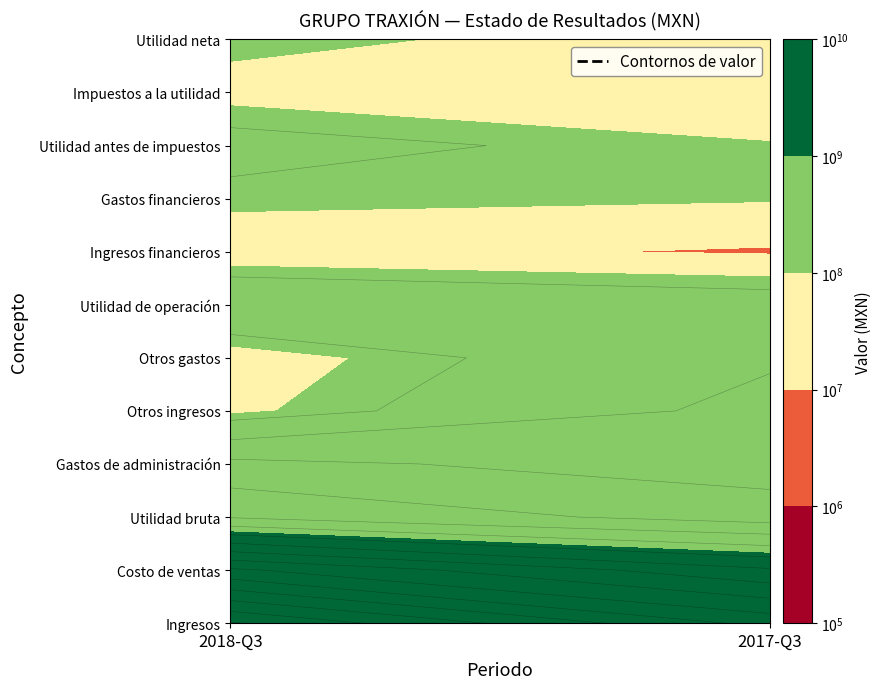

At 1, list the series in order from largest to smallest.

Ingresos, Costo de ventas, Utilidad bruta, Gastos de administración, Otros ingresos, Otros gastos, Utilidad de operación, Gastos financieros, Utilidad antes de impuestos, Utilidad neta, Impuestos a la utilidad, Ingresos financieros